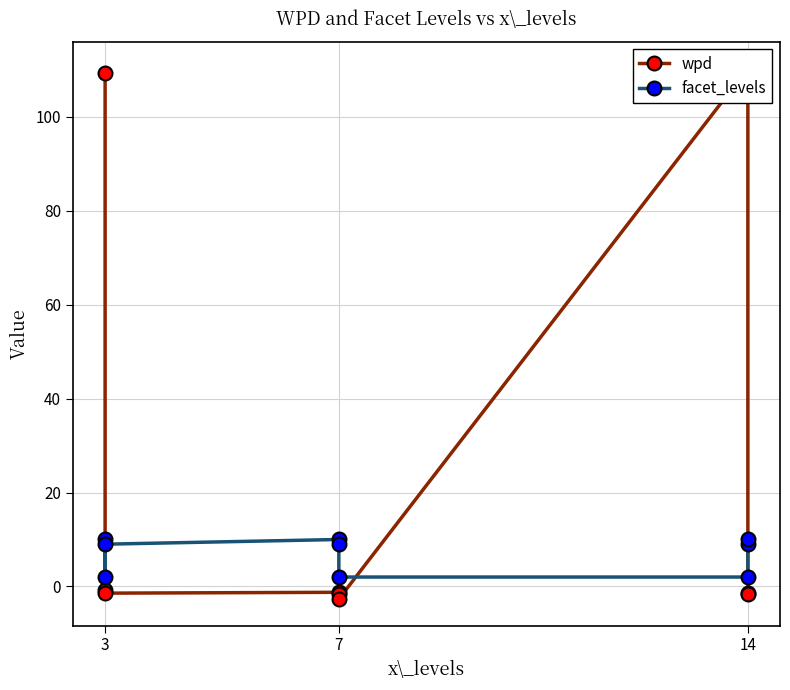

True or false: facet_levels and wpd cross at least once.

True